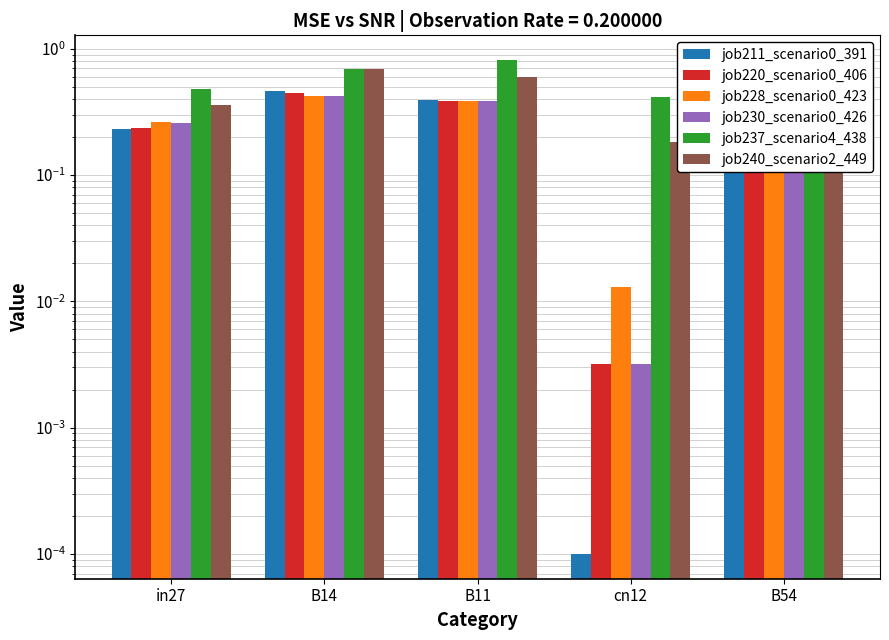

What is the spread (max minus min) of values at B54?

0.2